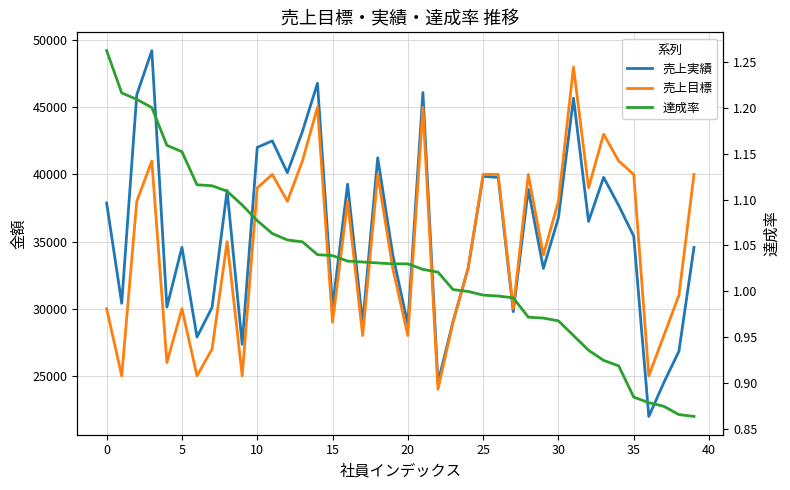

What is the minimum value shown in the chart?

0.9